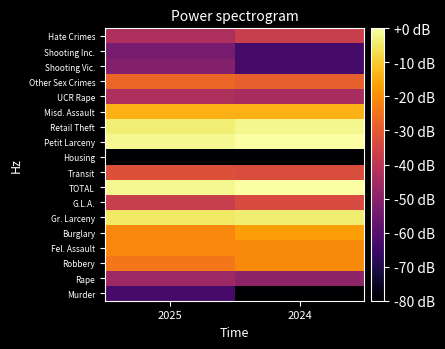

How many categories are shown in the chart?

2